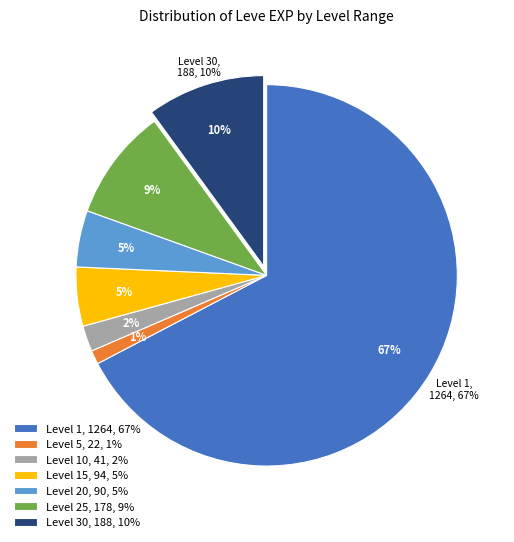

How many segments does this pie chart have?

7